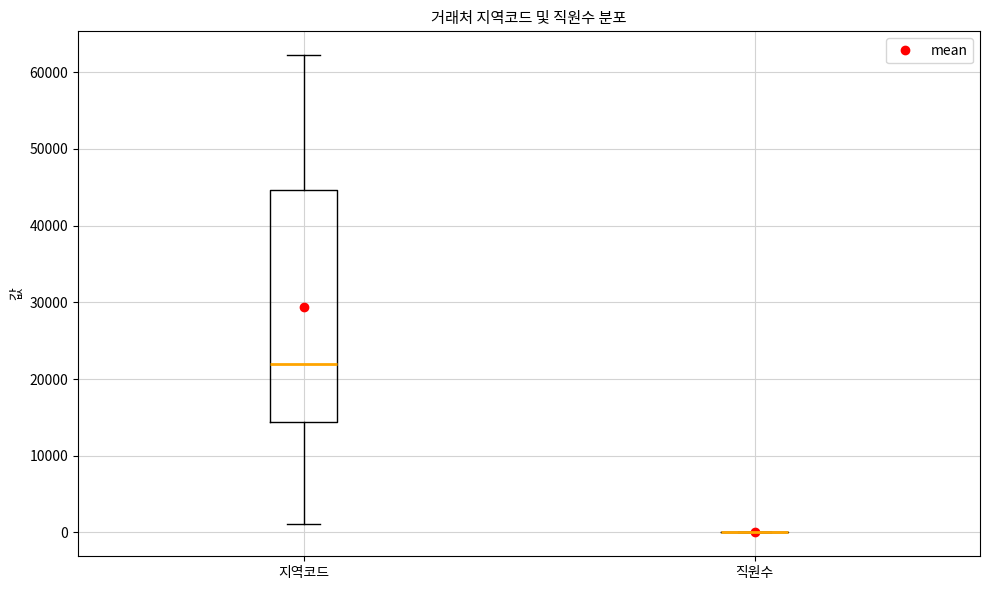

Reading left to right, read every box against the y-axis: the position of its median line, the range the box covers, and the ends of its whiskers. The values are not printed on the chart, so give them approximately, as read against the axis.

지역코드: median 22000, box 14000 to 45000, whiskers 1000 to 62000
직원수: box collapsed to a line at 0, whiskers 0 to 0